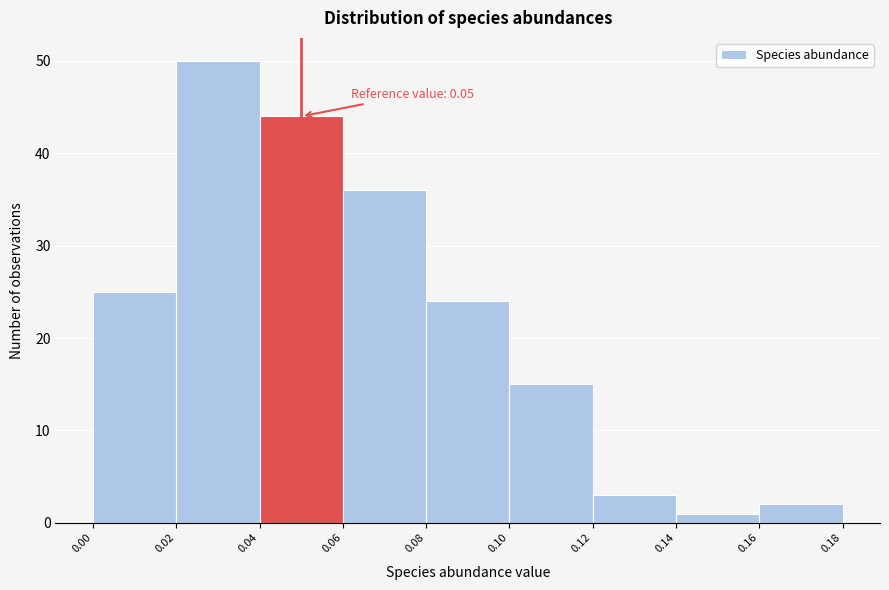

Which range on the x-axis has the tallest bar?

0.02 to 0.04